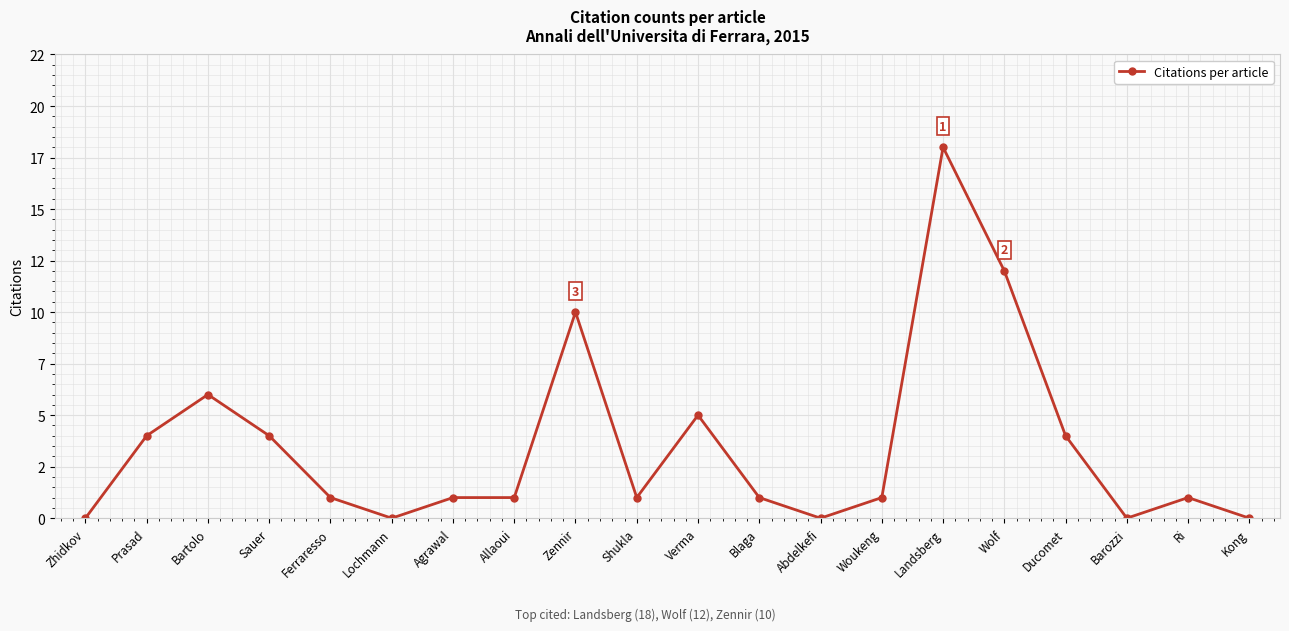

Is this an area chart (filled region under the line)?

No